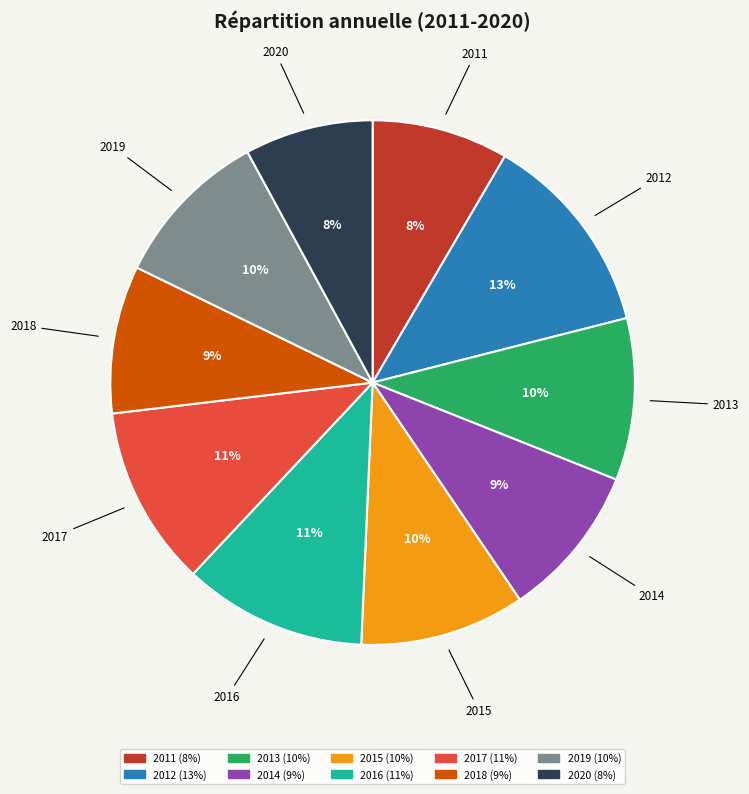

Do 2013 and 2017 together represent more than half of the pie?

No